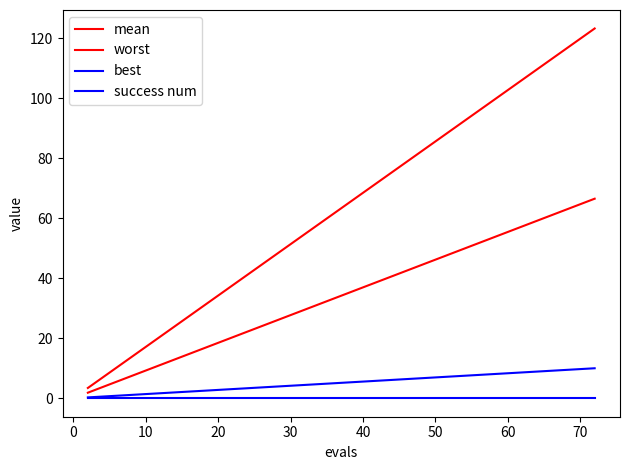

How many lines are shown in the chart?

4